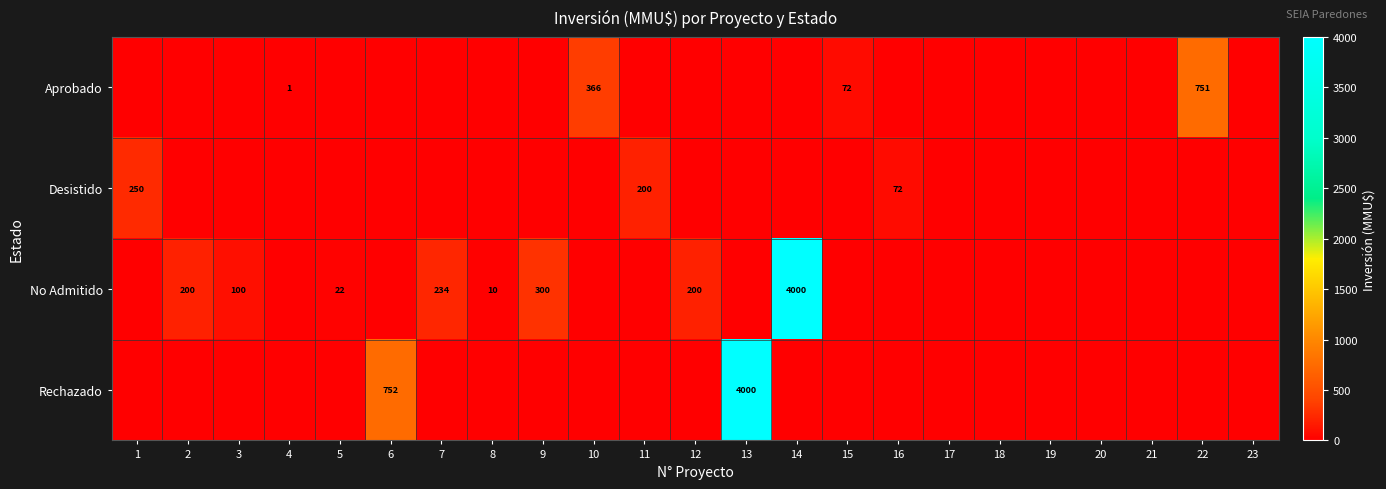

The value of Aprobado at 15 is 24. True or false?

False